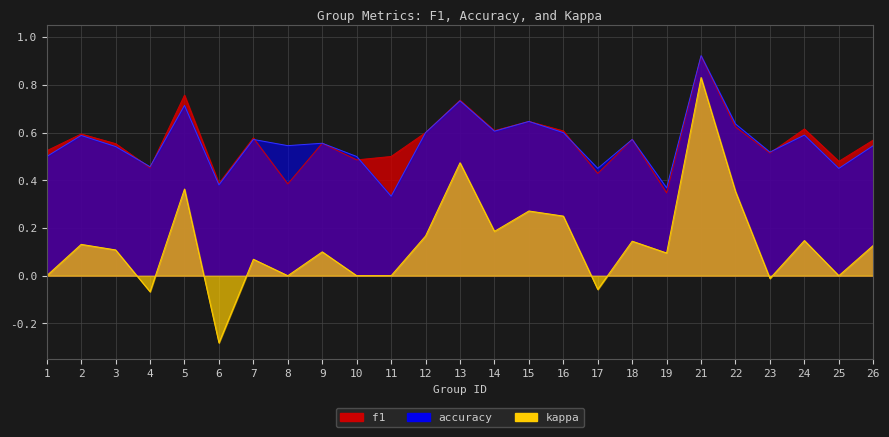

True or false: kappa and accuracy cross at least once.

False